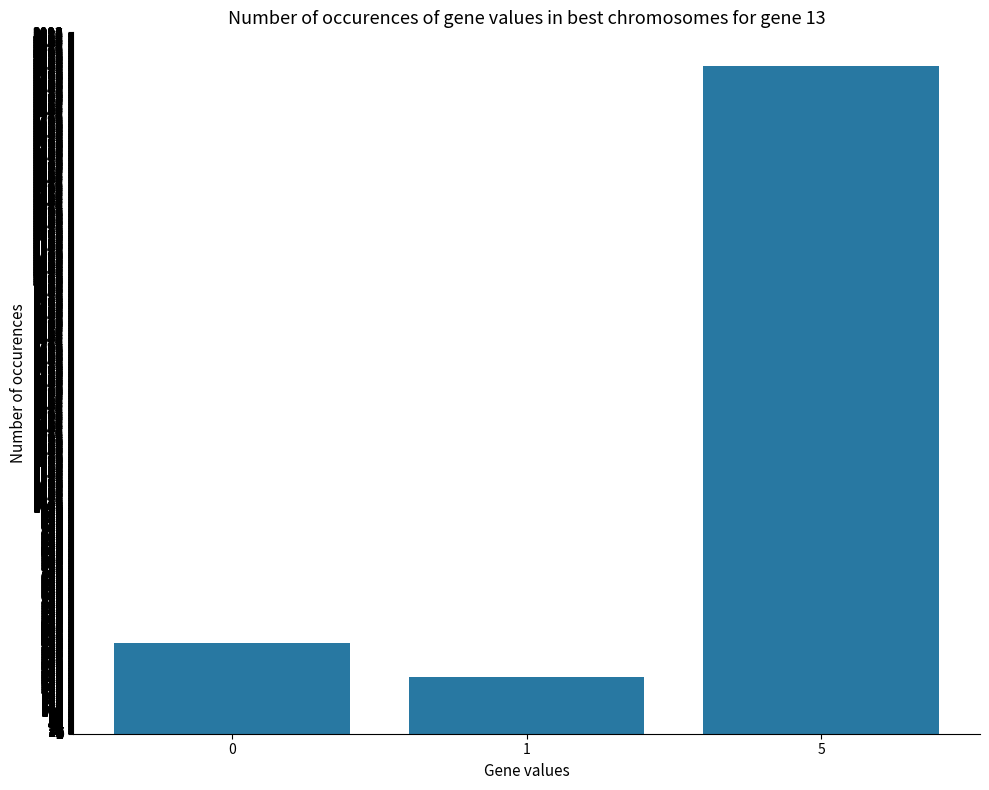

The chart shows a value of 588 at 0. True or false?

False